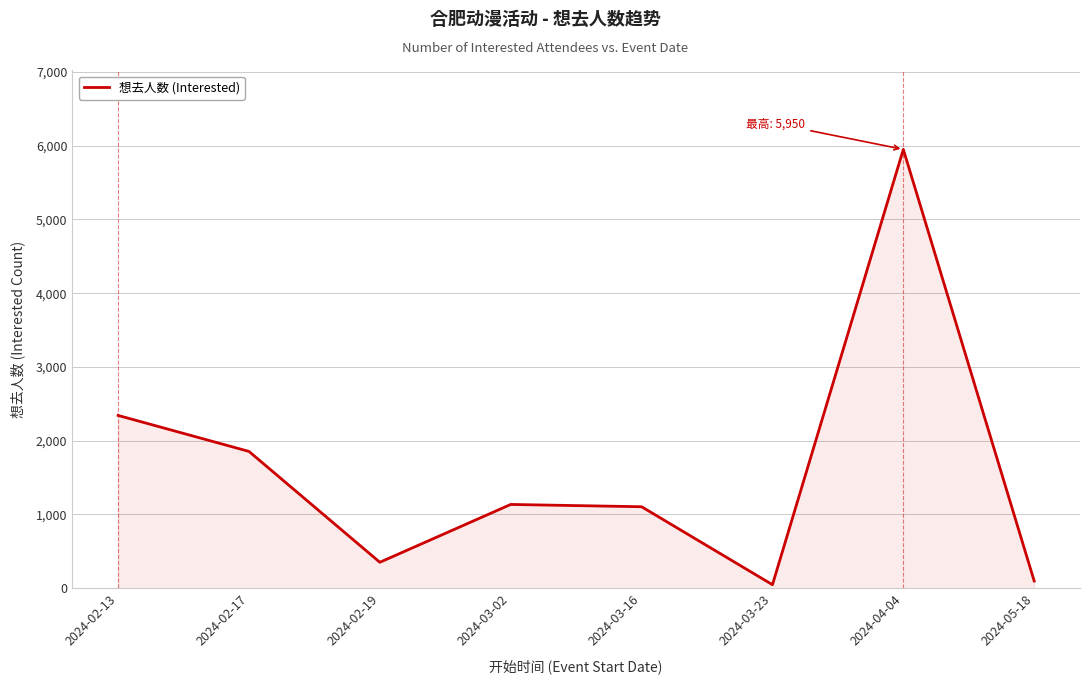

Which has a higher value, 2024-02-19 or 2024-02-17?

2024-02-17